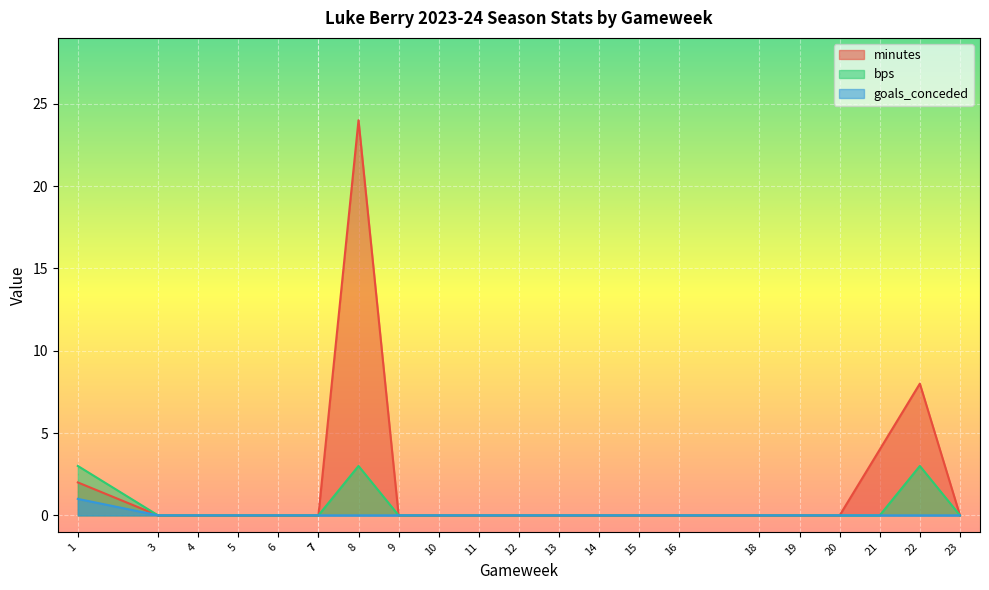

Which has a higher value, 8 or 21?

8